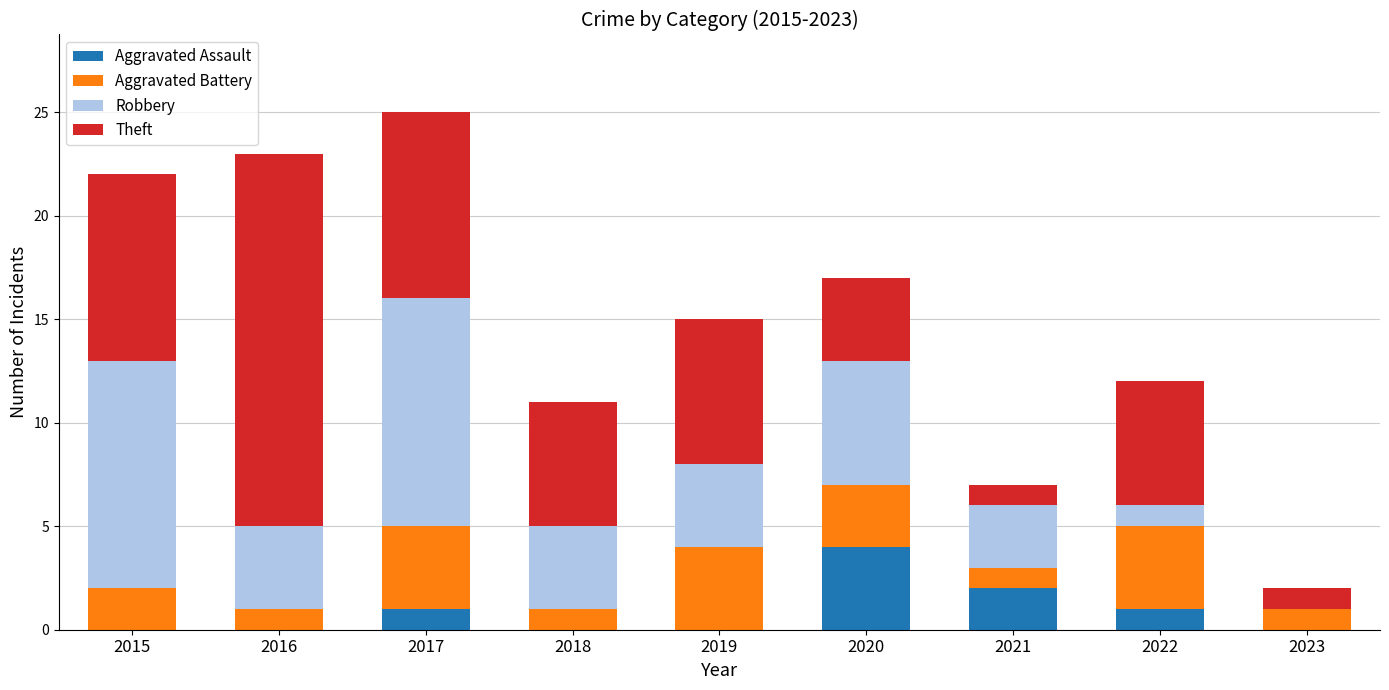

The Aggravated Assault series shows -3 at 2019. True or false?

False